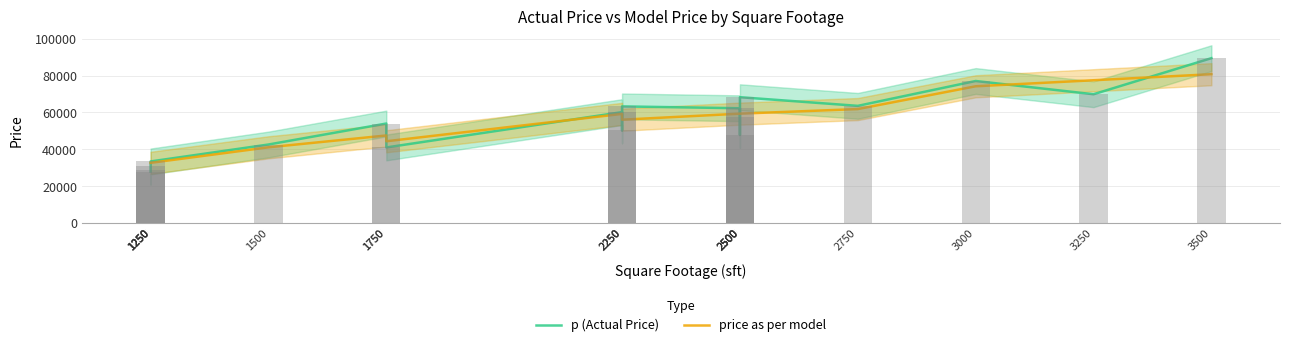

True or false: price as per model has a value of 55732.3 at 1250.

False